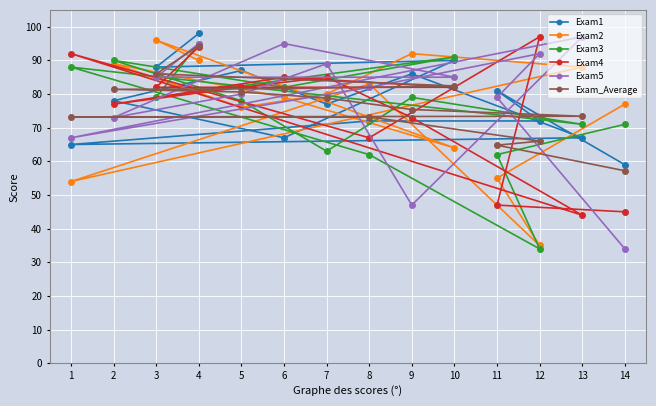

What is the sum of all Exam_Average values?

1068.4